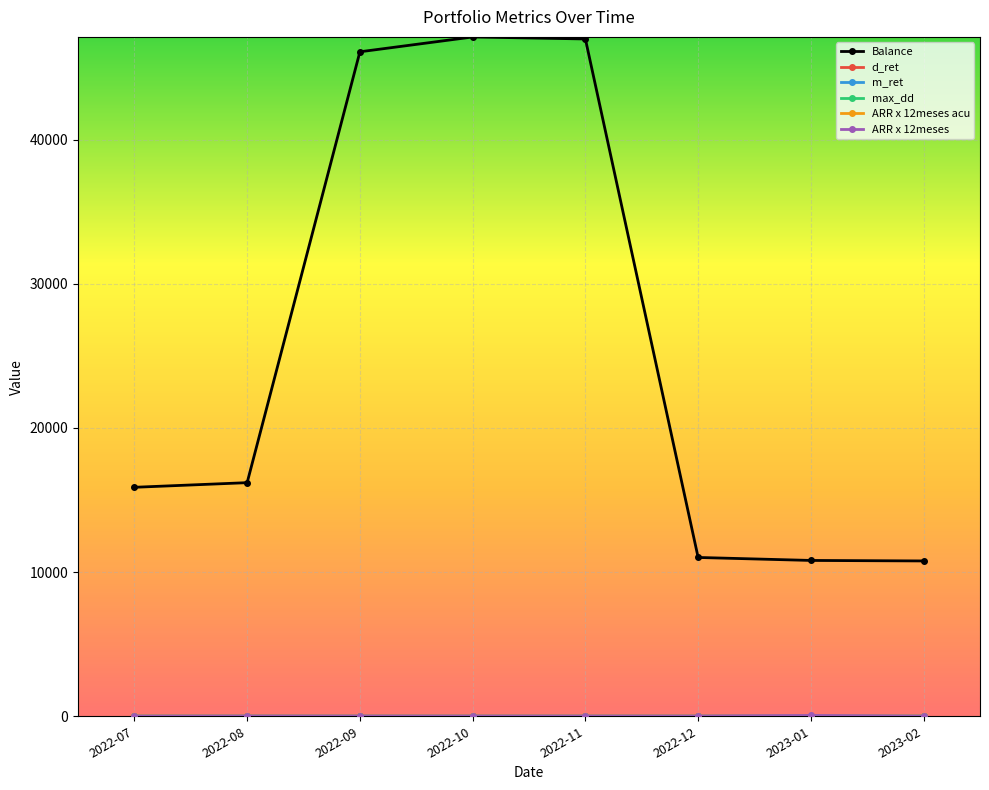

Which series has the largest total across all categories?

Balance